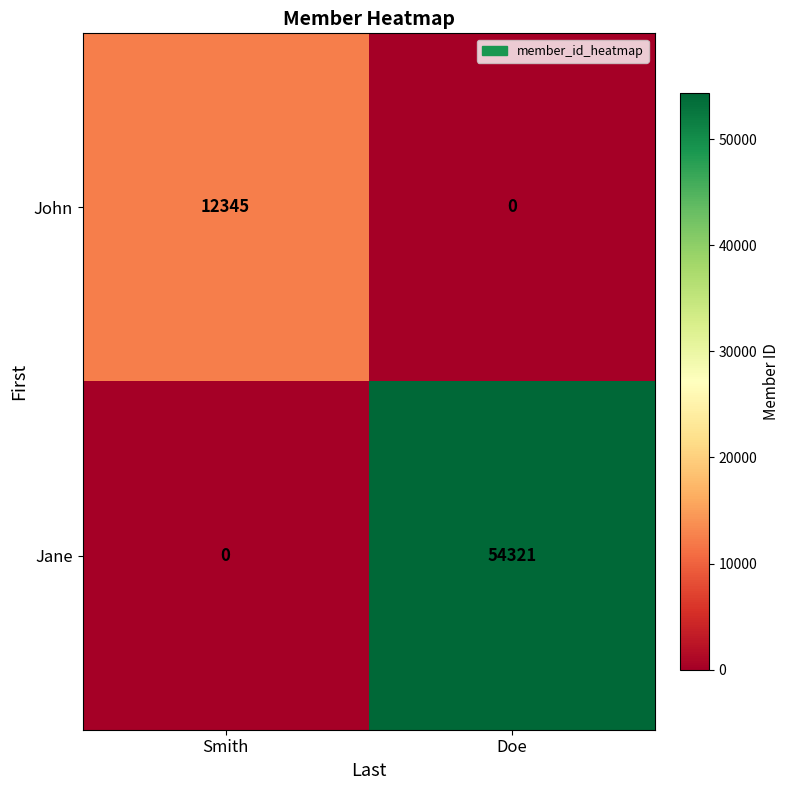

What is the difference between the maximum and minimum values in the John series?

12345